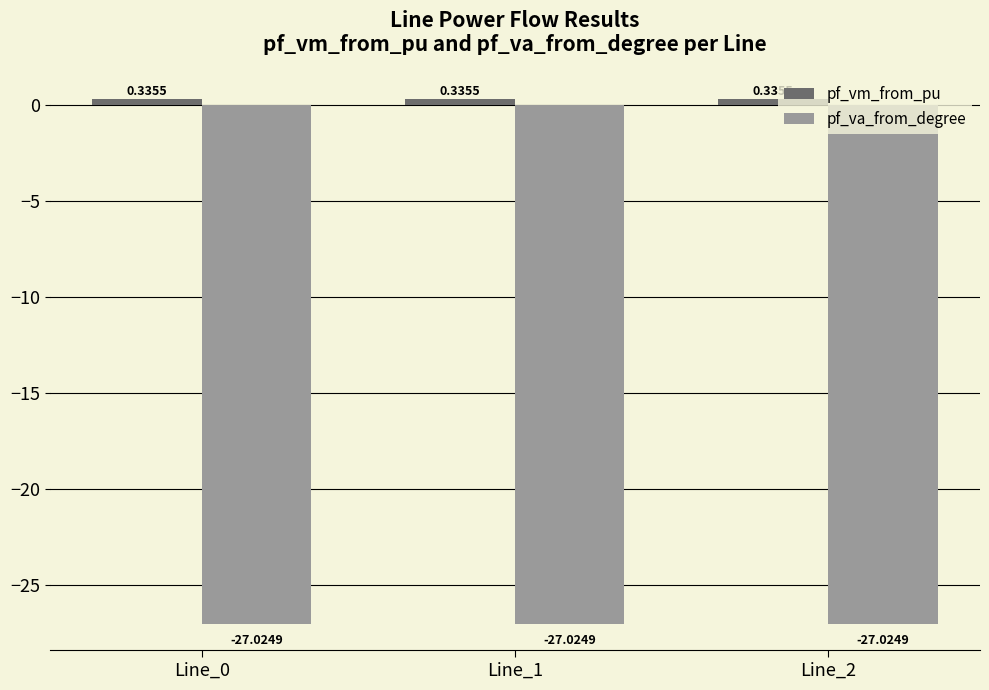

Is the value of pf_vm_from_pu at Line_0 greater than the value of pf_va_from_degree at Line_2?

Yes